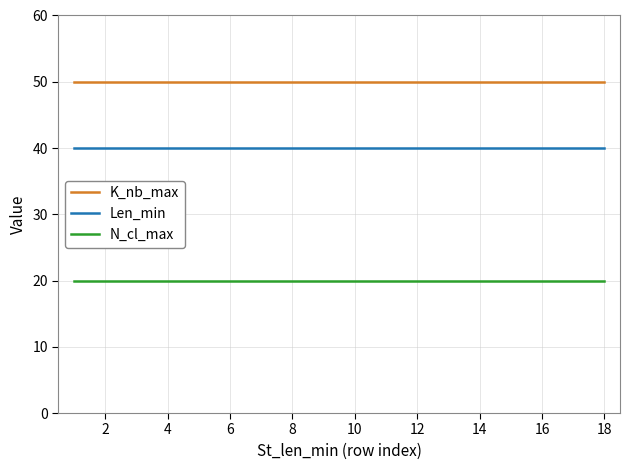

Rank the series by their average value, from lowest to highest.

N_cl_max, Len_min, K_nb_max